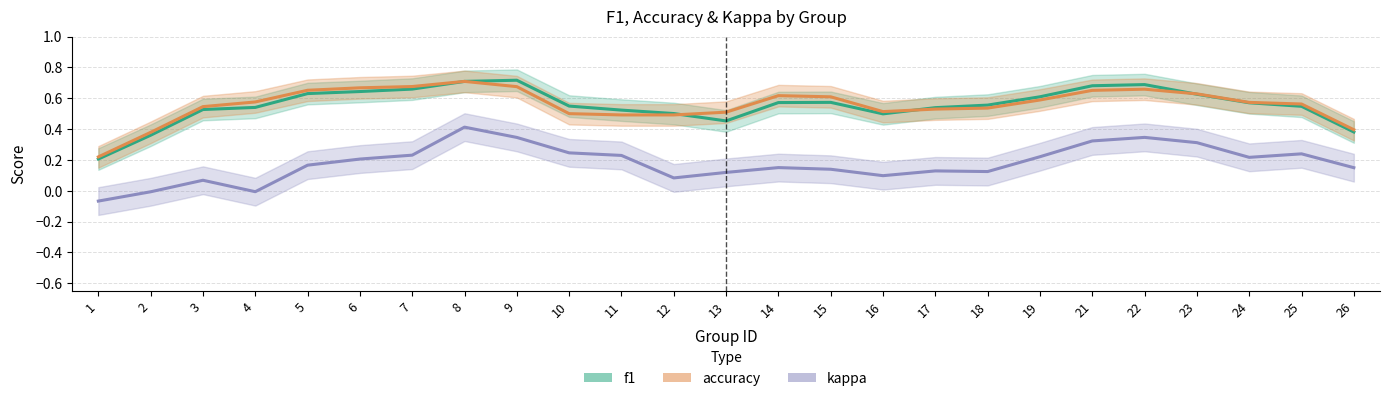

What is the value of the kappa point at the 14th from the left?

0.2